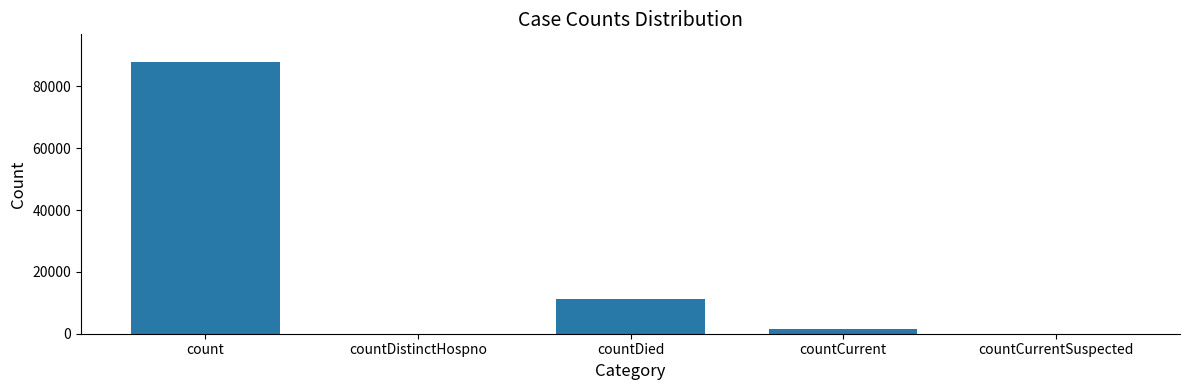

At which label is the value closest to 44036?

countDied